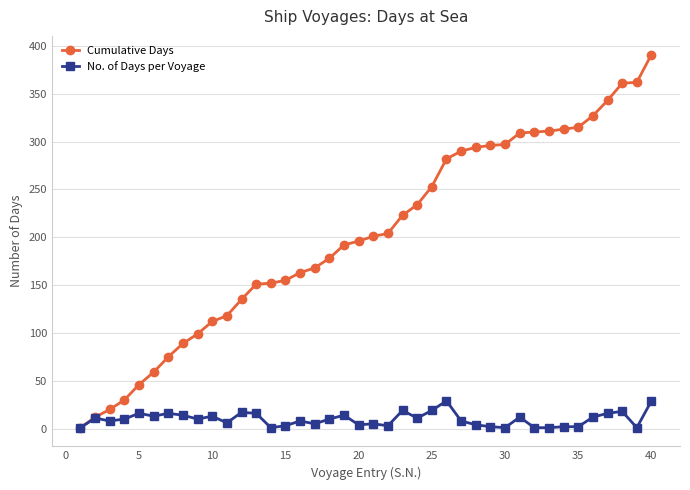

True or false: No. of Days per Voyage has more than 0 interior local peaks.

True